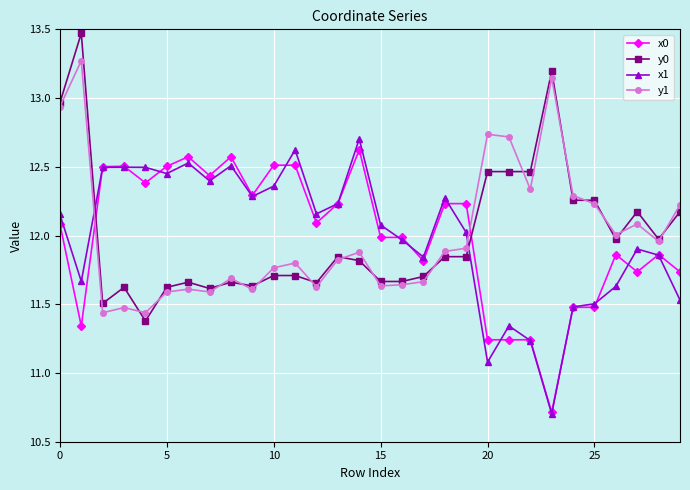

True or false: x1 has more than 1 points higher than both neighbors.

True